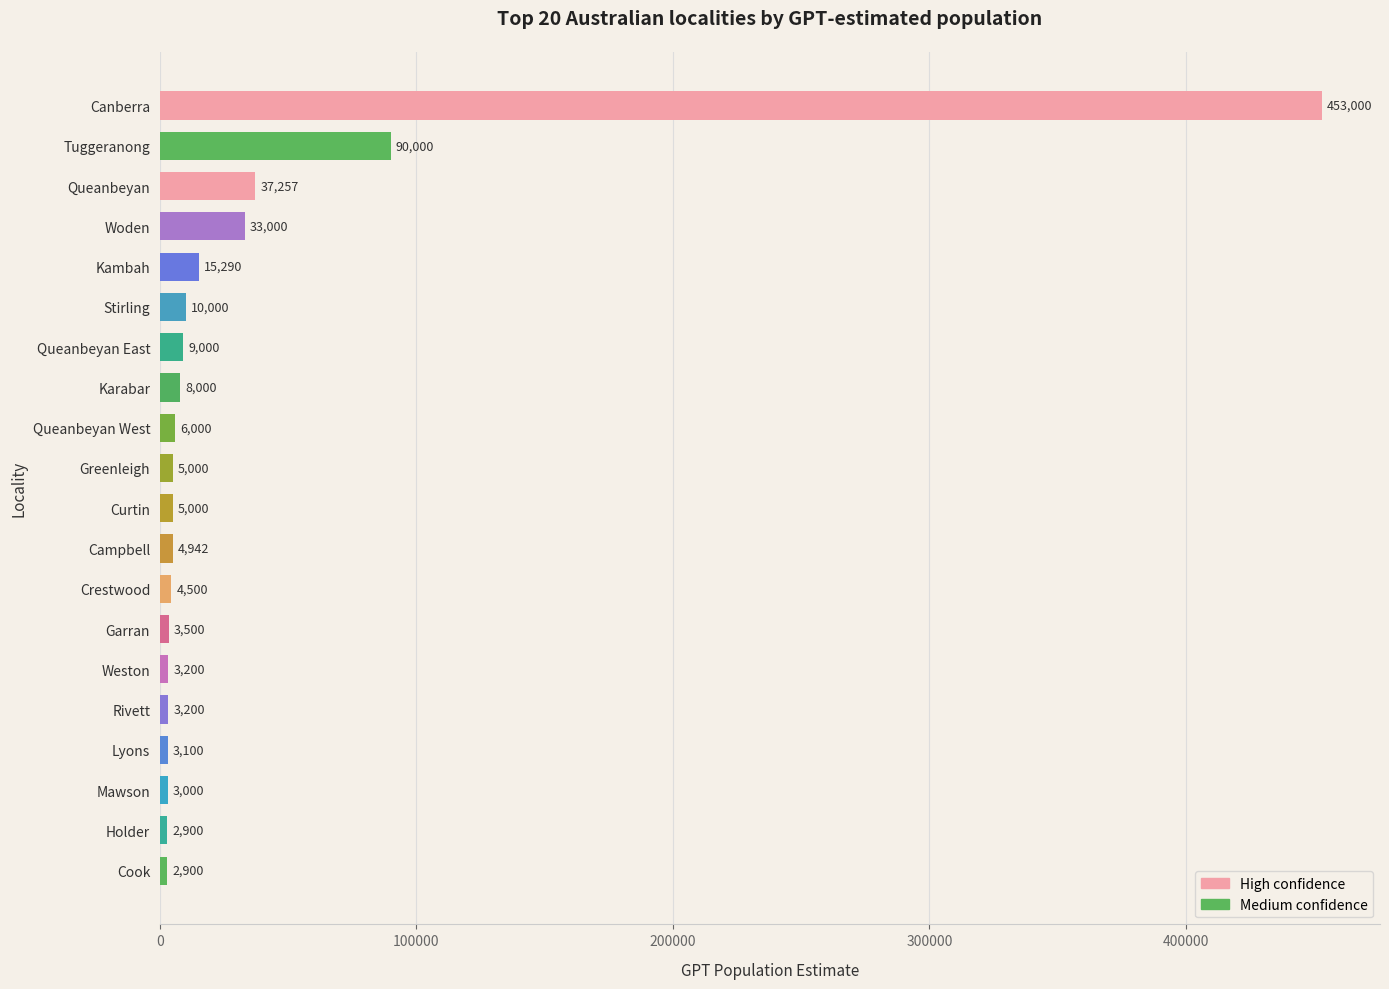

What is the difference between the maximum and minimum values?

450100